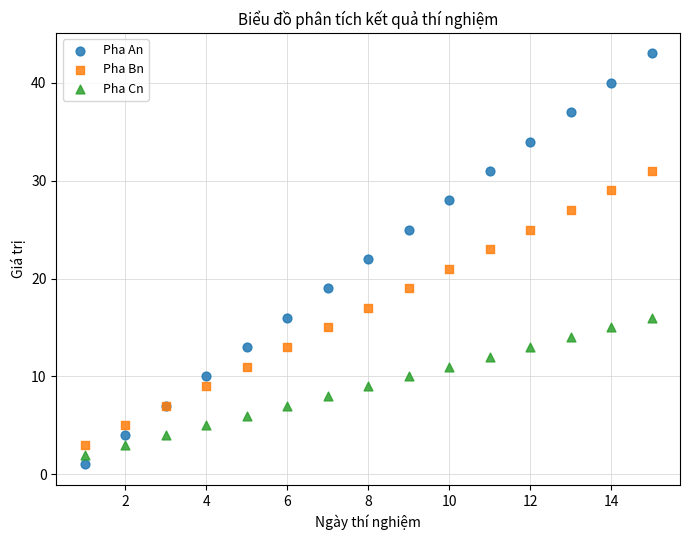

What is the X range (max minus min) for the scatter plot?

14